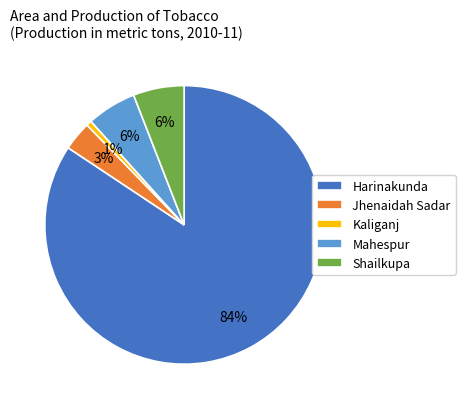

The Kaliganj slice represents 1% of the pie. True or false?

True